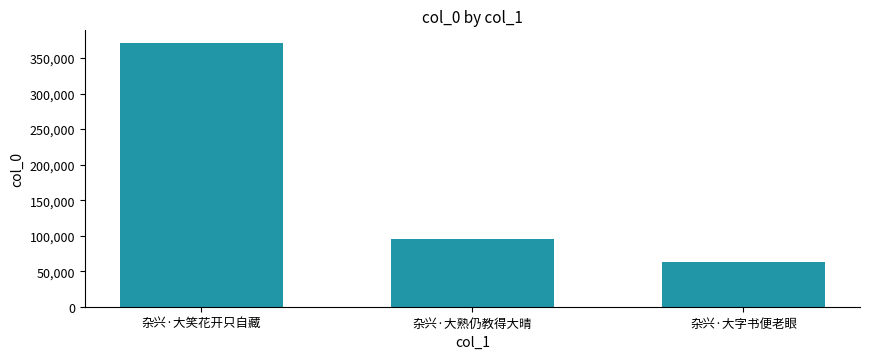

Reading left to right, transcribe all the data shown in this chart.

370465	94905	63132